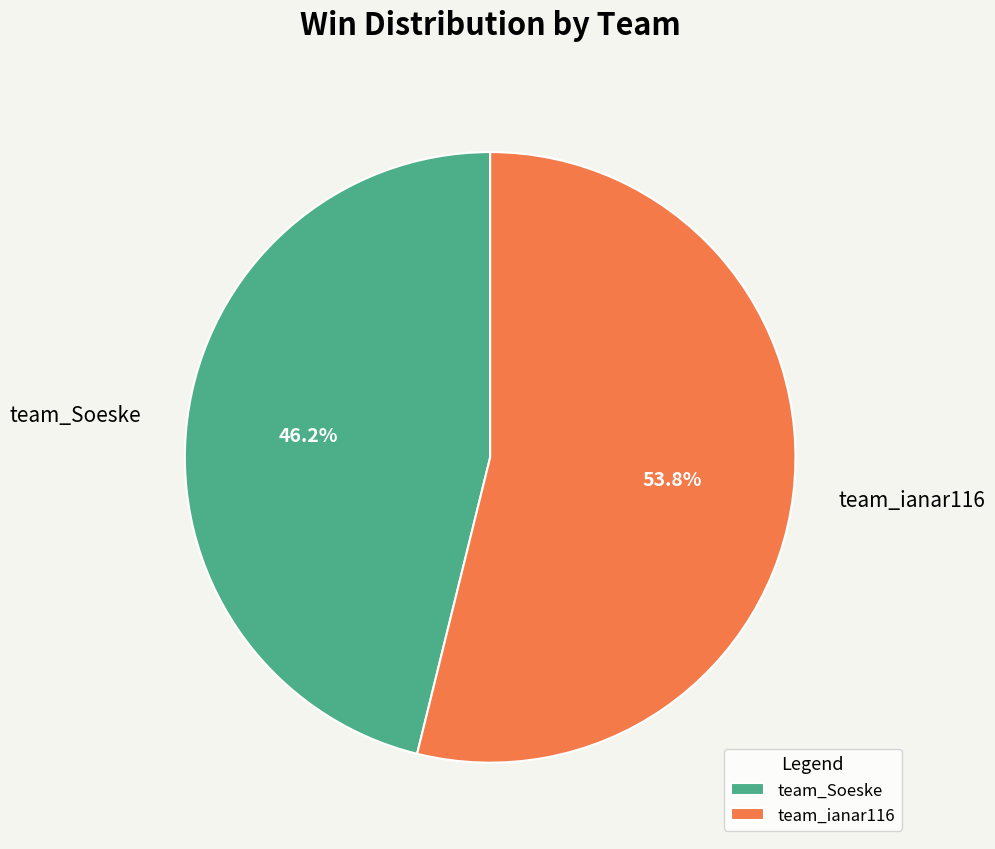

Rank the categories by value from highest to lowest.

team_ianar116, team_Soeske